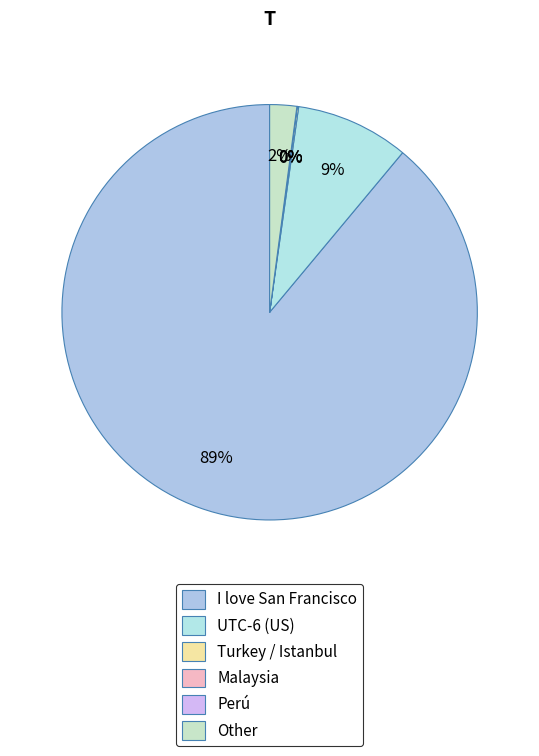

What is the smallest slice in the pie chart?

Malaysia